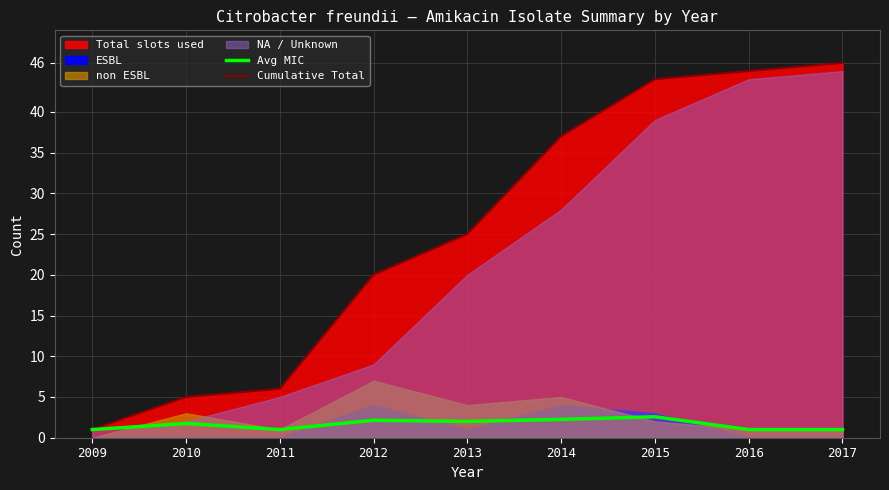

Which has a higher value, 2015 or 2017?

2015